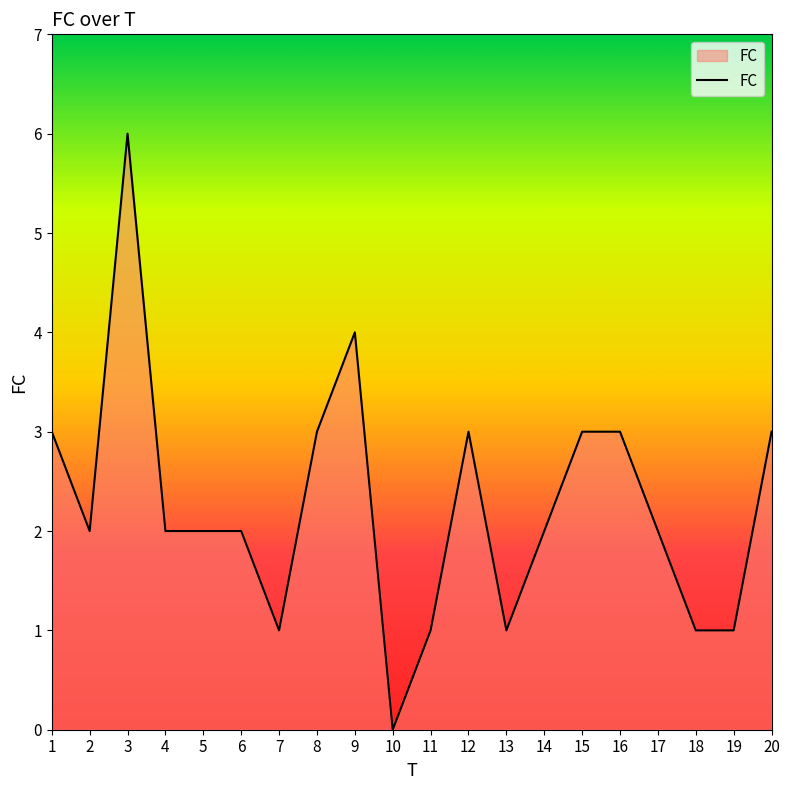

True or false: the data shows 4 at 9.

True